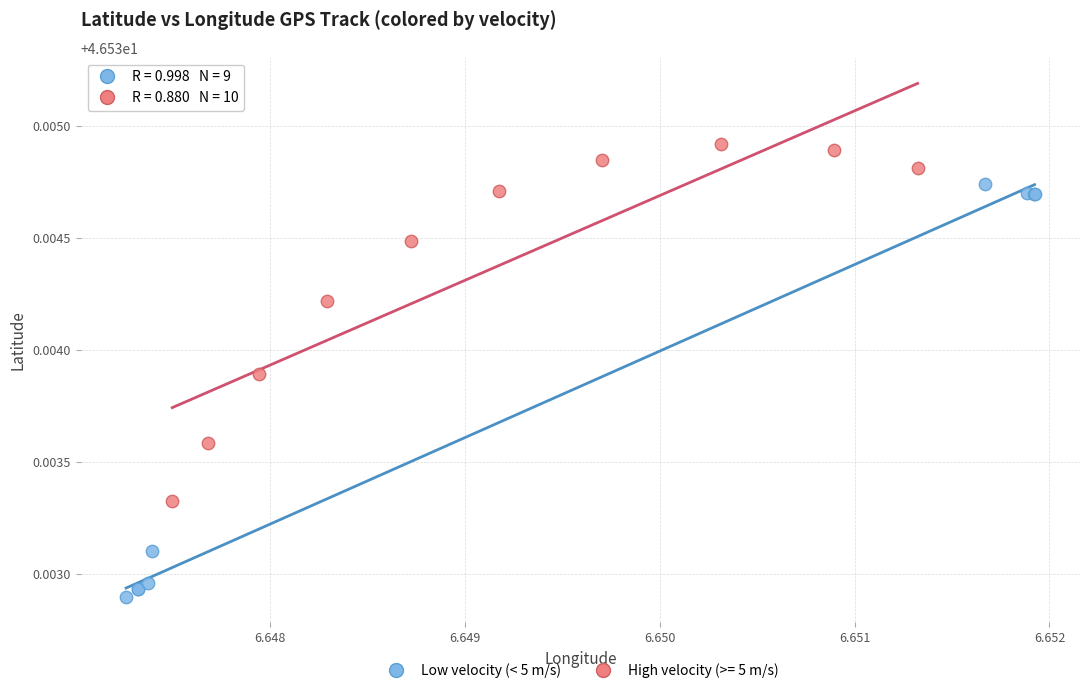

Which series has the largest Y range (max minus min)?

Low velocity (< 5 m/s)